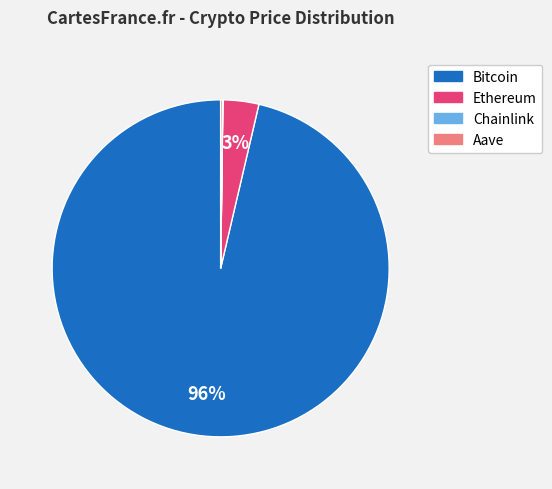

Does any single category account for the majority?

Yes